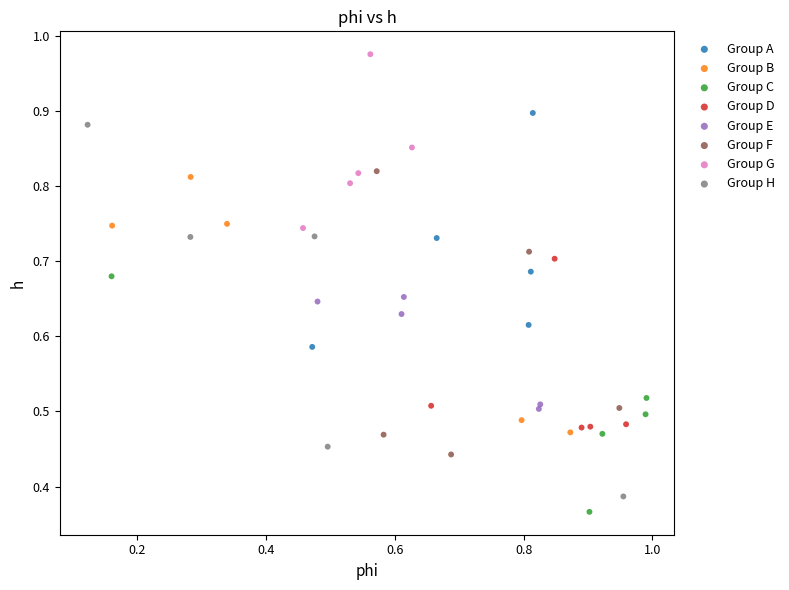

Which series contains the lowest Y value?

Group C